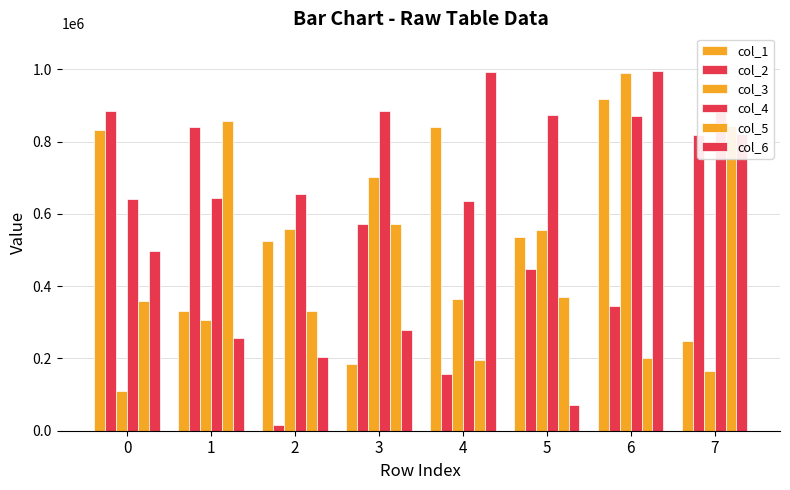

Where does the col_4 series first go above 871624?

3